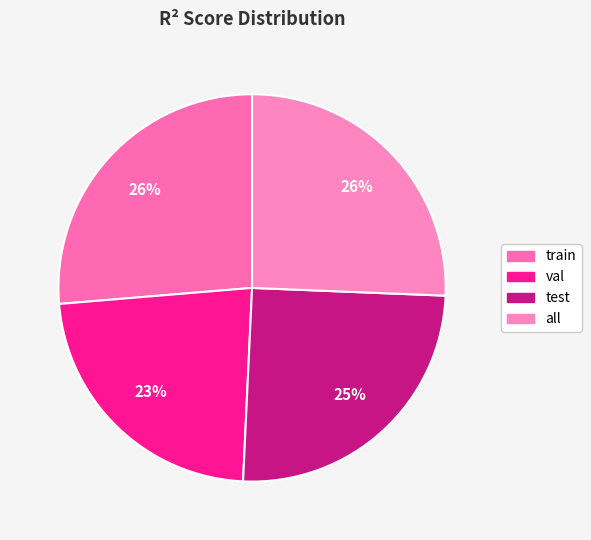

True or false: val accounts for 35% of the total.

False